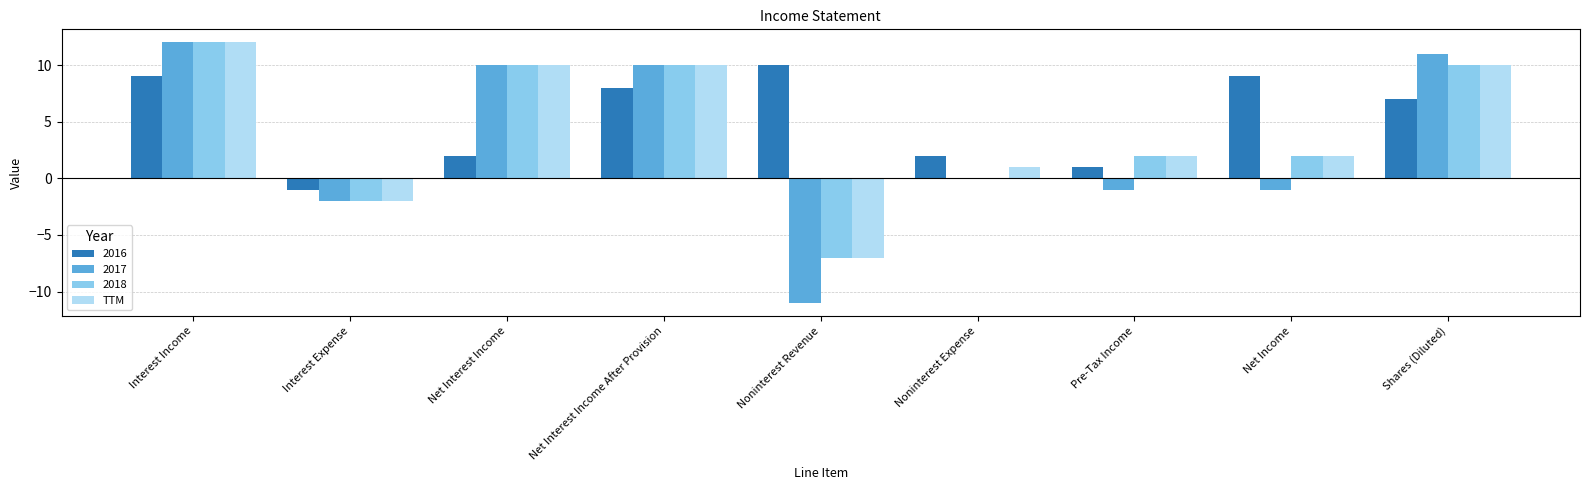

Is it true that TTM equals -7 at Noninterest Revenue?

True